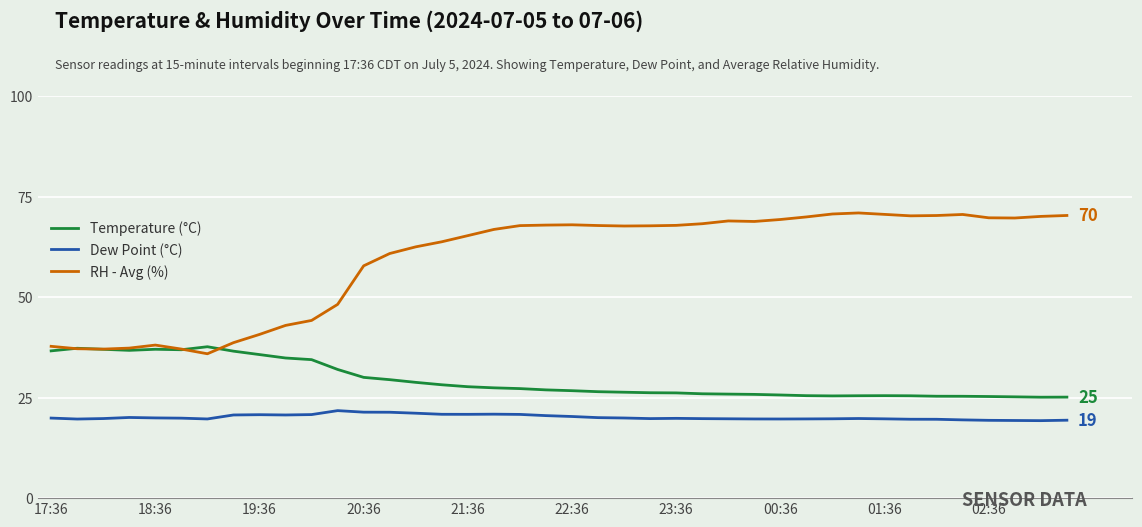

True or false: Temperature (°C) and Dew Point (°C) intersect in this chart.

False